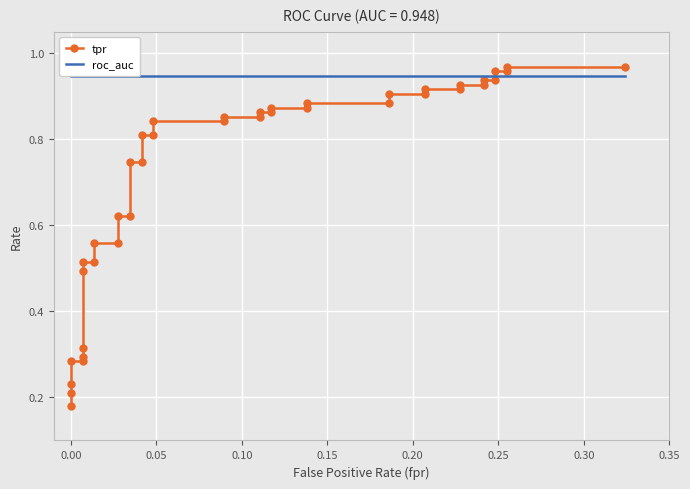

List the series in order of their overall mean, lowest first.

tpr, roc_auc